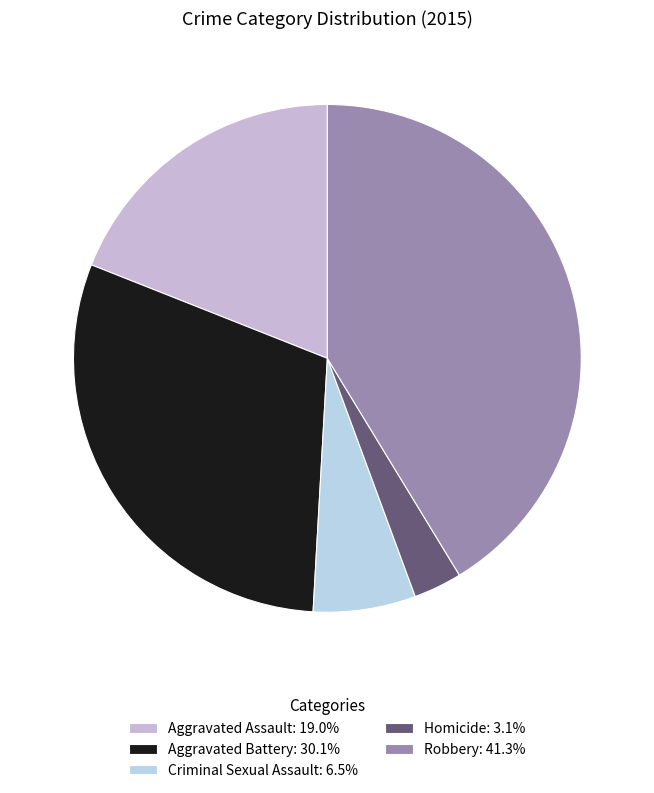

To the nearest percent, what is the difference between the largest and smallest slice percentages?

38%